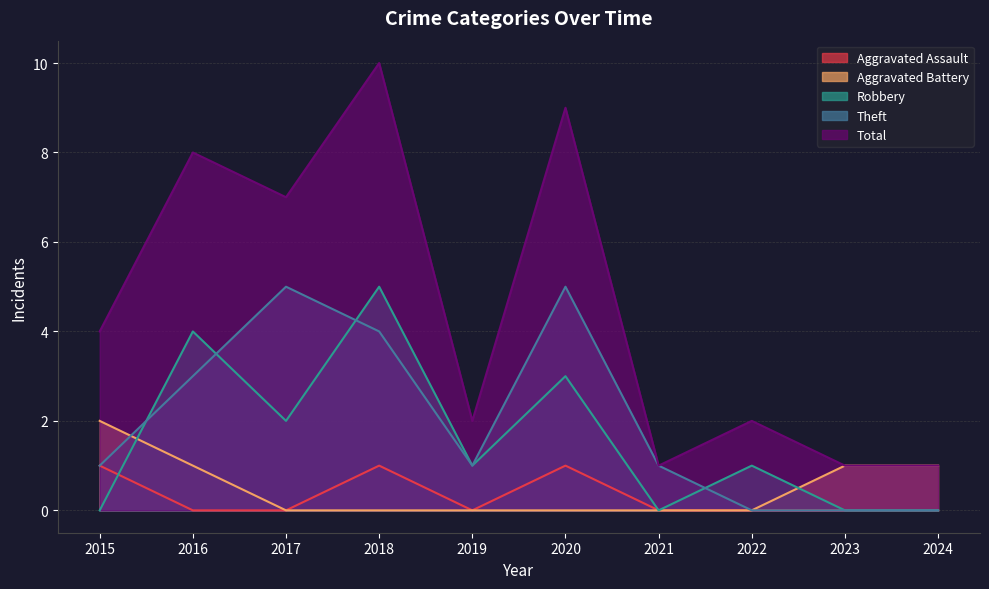

True or false: Total and Theft cross at least once.

False